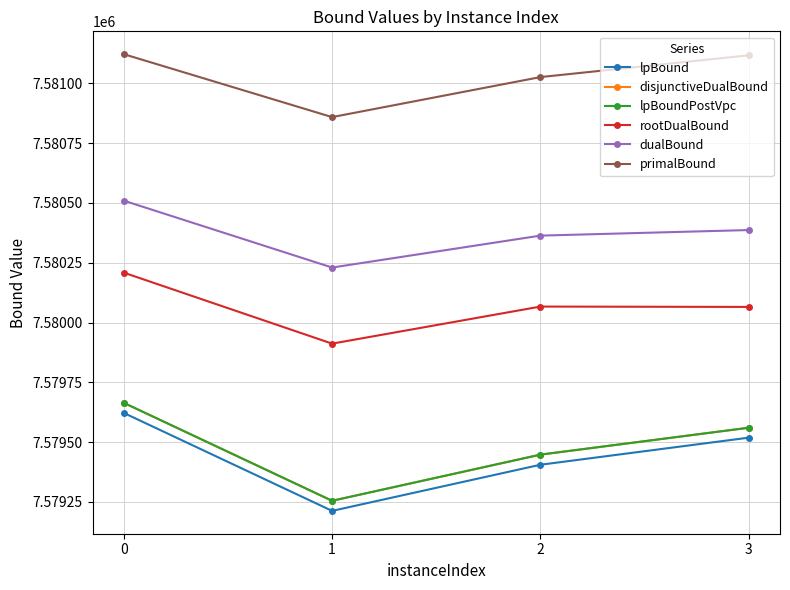

What value does the lpBound series have at 1?

7579212.1